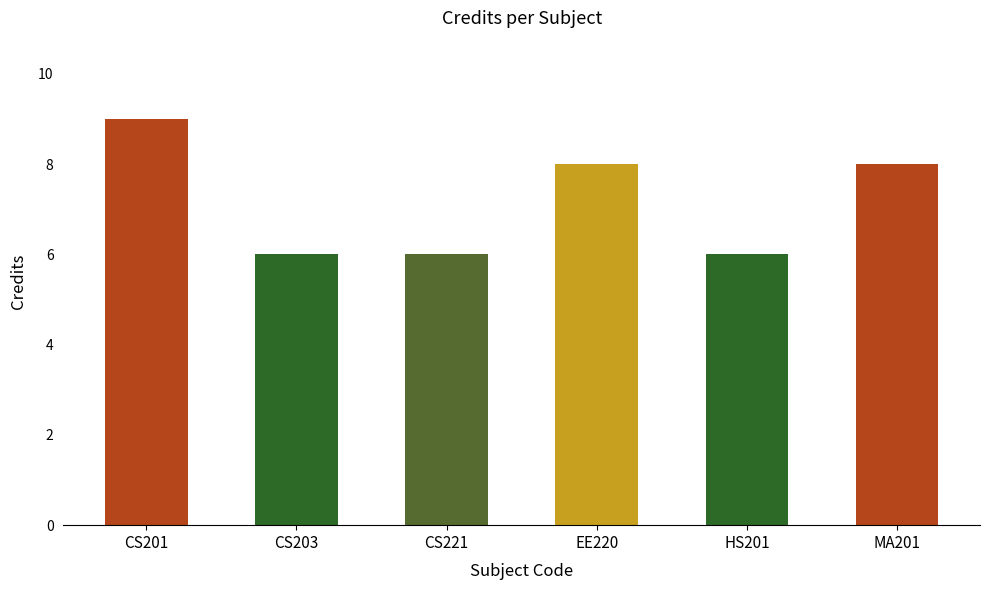

What is the smallest value displayed?

6